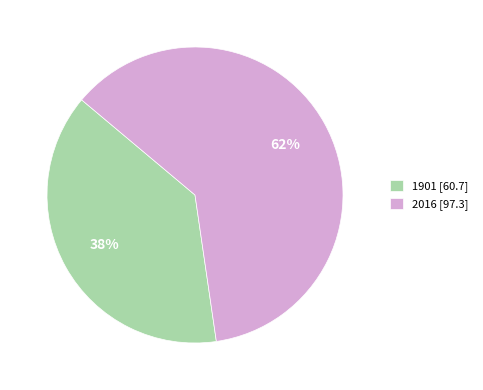

Which has a higher value, 1901 or 2016?

2016